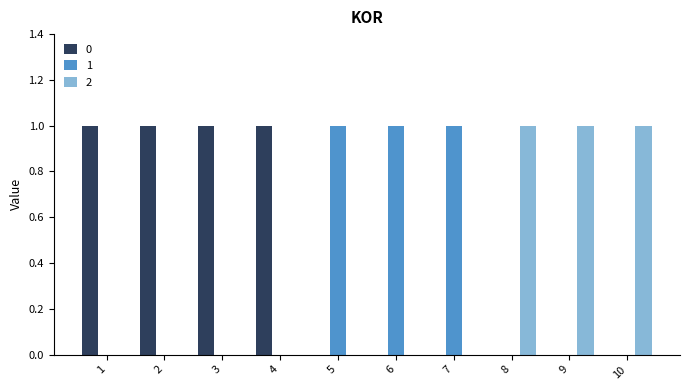

Is the value of 0 at 1 greater than the value of 2 at 2?

Yes